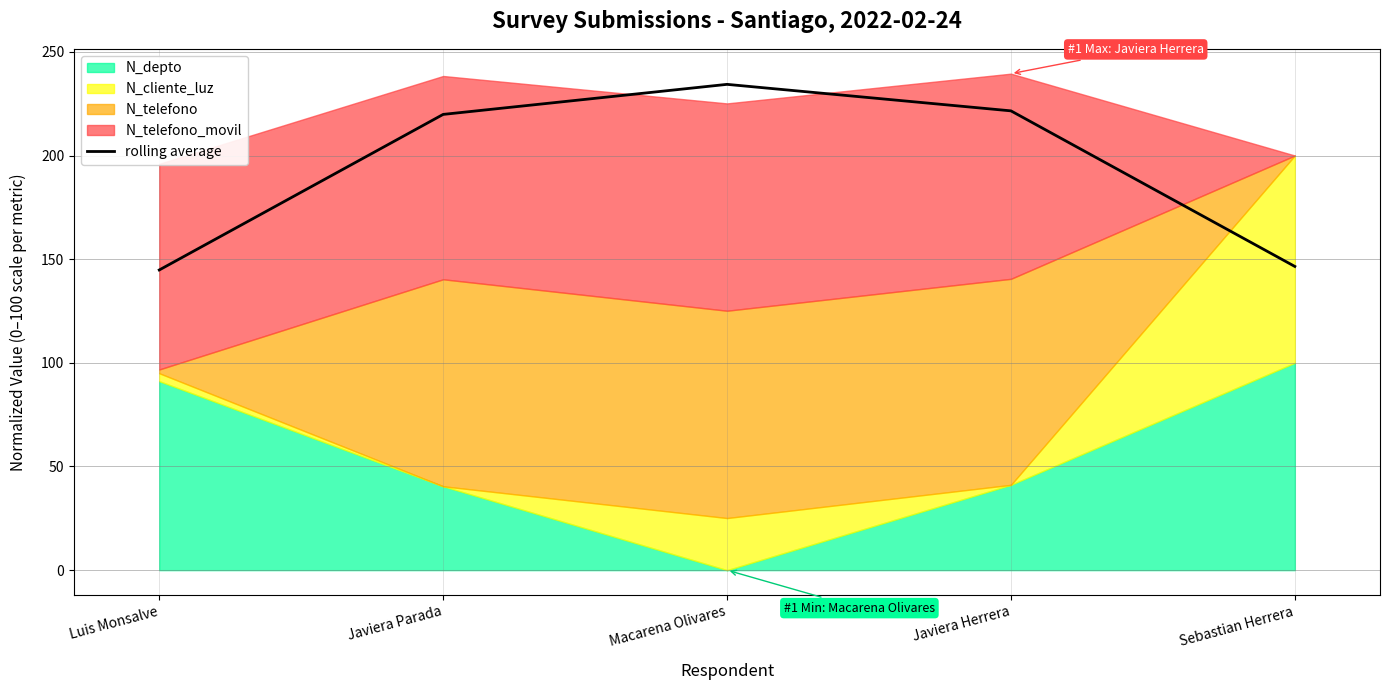

What position from the left is Javiera Parada?

2